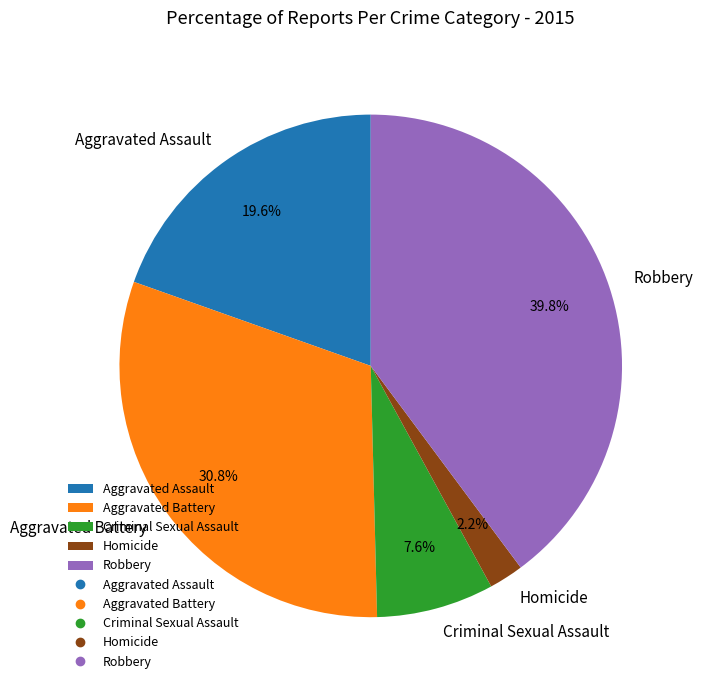

Between Aggravated Battery and Aggravated Assault, which is larger?

Aggravated Battery